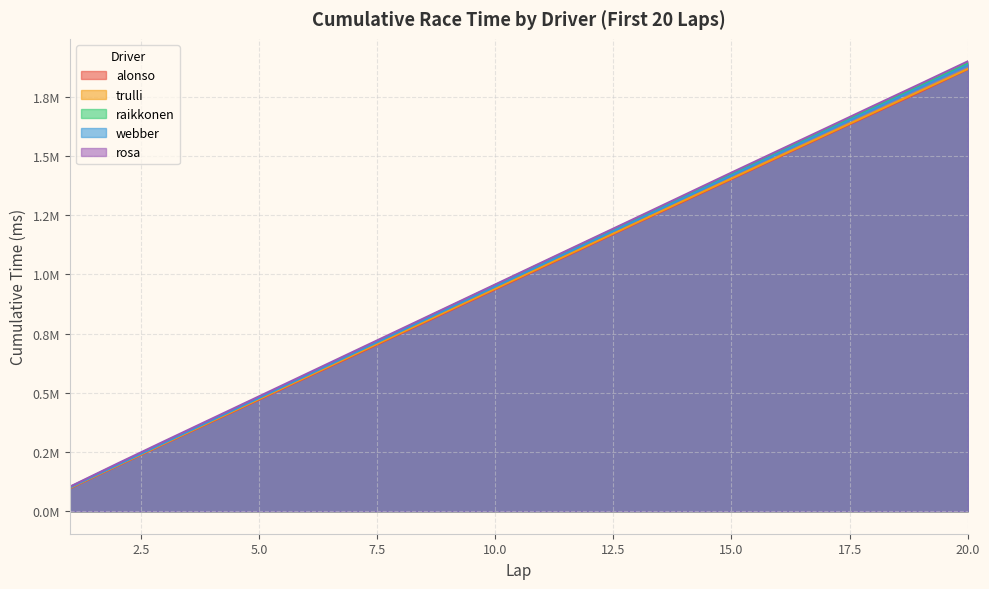

How many values in the trulli series exceed 1032995?

9